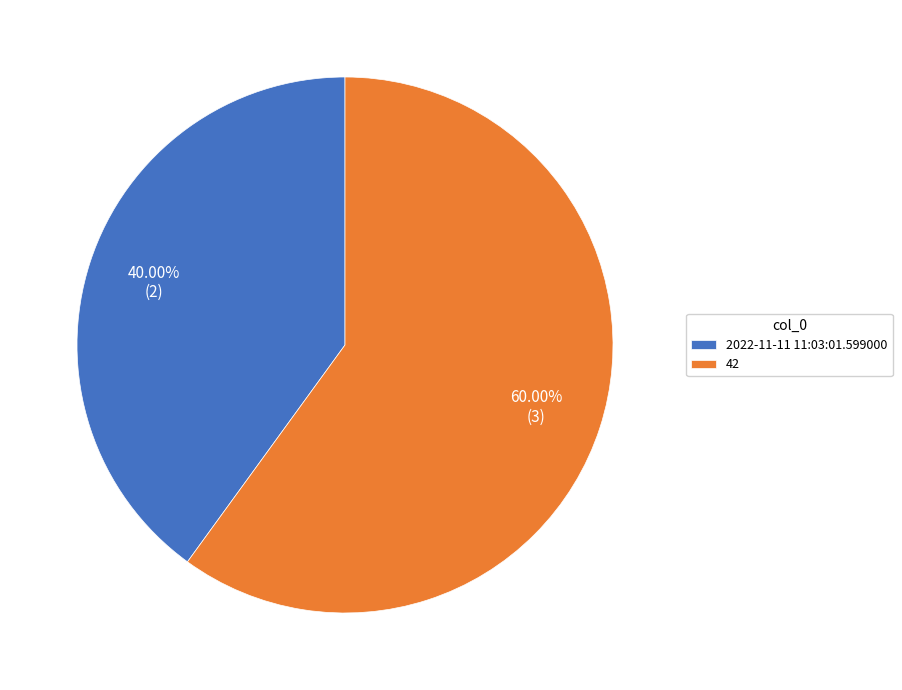

What percentage is NOT represented by 42?

40.0%